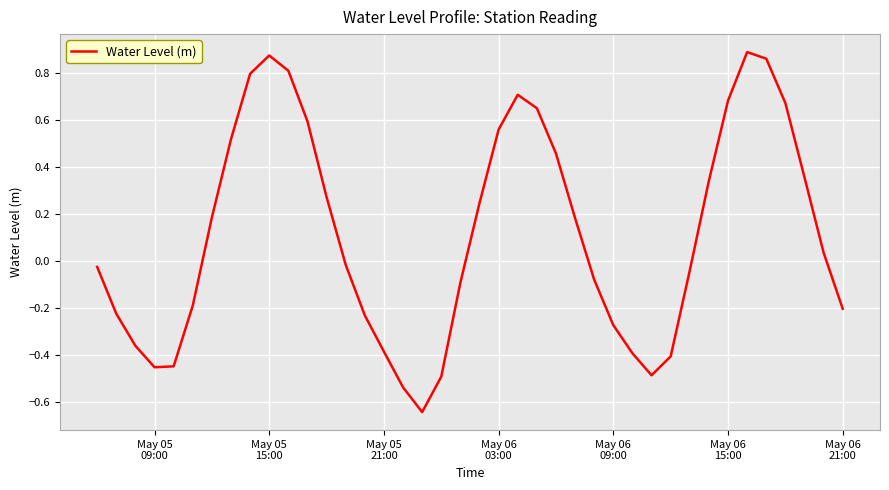

What is the difference between the maximum and minimum values?

1.5